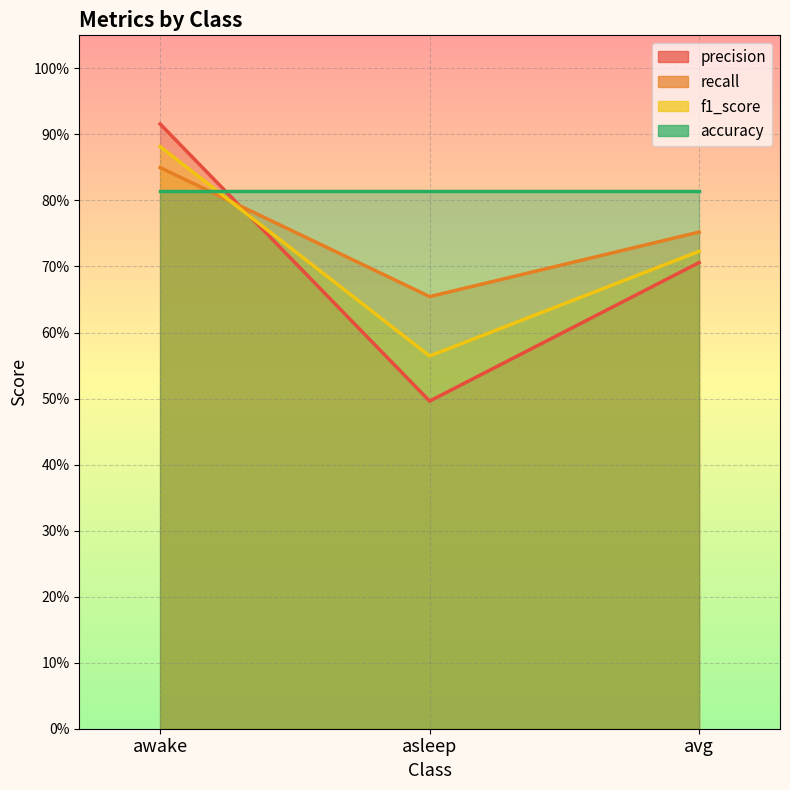

Count the recall values in the range 0 to 1.

3